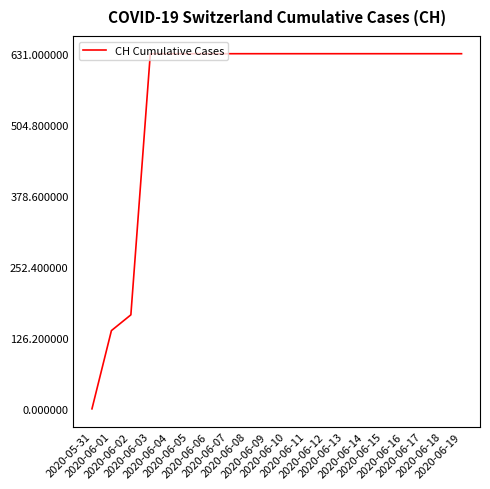

What is the average value?

552